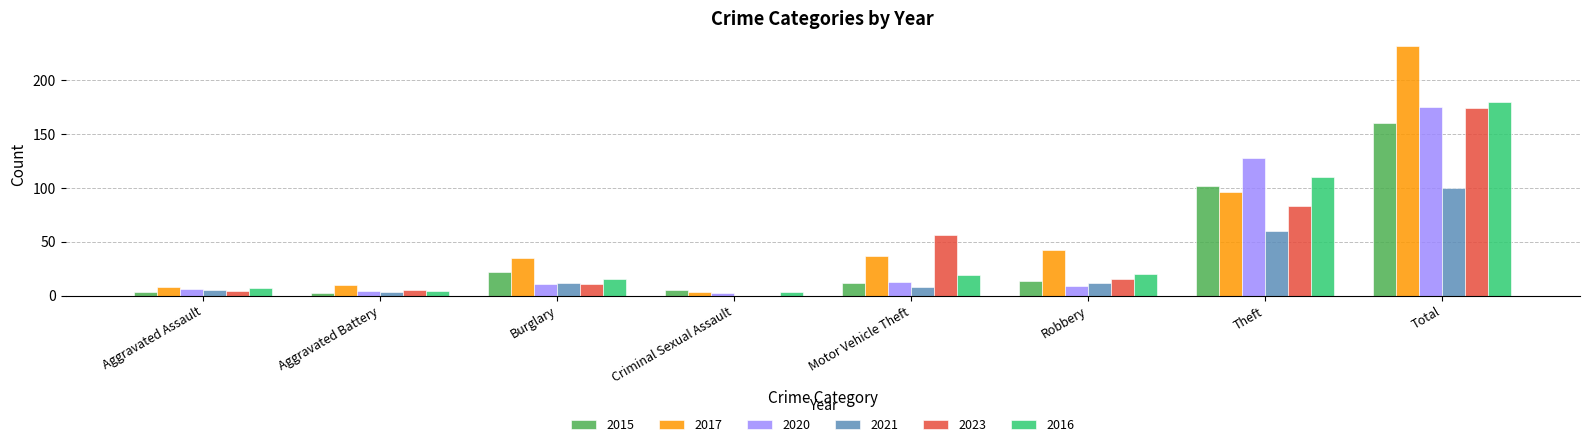

At which label is 2016 closest to 91?

Theft